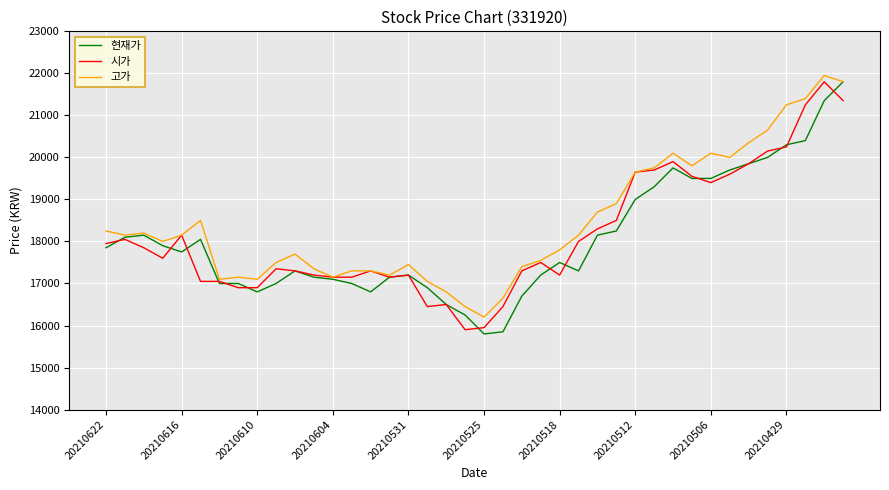

What is the maximum value for 고가?

21950